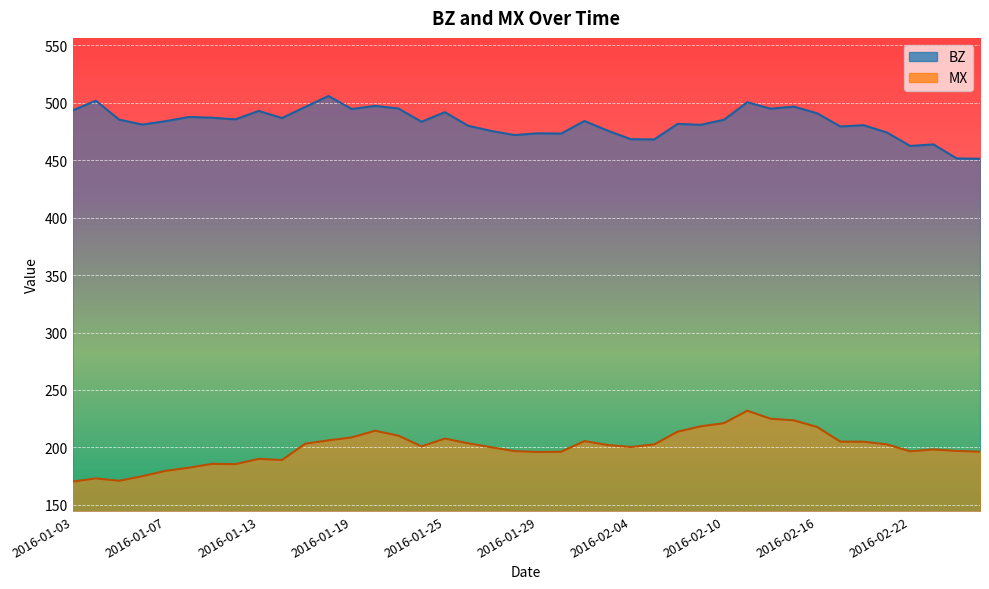

List the labels in order of MX value, largest first.

2016-02-11, 2016-02-12, 2016-02-15, 2016-02-10, 2016-02-09, 2016-02-16, 2016-01-20, 2016-02-08, 2016-01-21, 2016-01-19, 2016-01-25, 2016-01-18, 2016-02-02, 2016-02-17, 2016-02-18, 2016-01-26, 2016-01-15, 2016-02-19, 2016-02-05, 2016-02-03, 2016-01-22, 2016-02-04, 2016-01-27, 2016-02-23, 2016-02-24, 2016-01-28, 2016-02-22, 2016-02-25, 2016-02-01, 2016-01-29, 2016-01-13, 2016-01-14, 2016-01-11, 2016-01-12, 2016-01-08, 2016-01-07, 2016-01-06, 2016-01-04, 2016-01-05, 2016-01-03